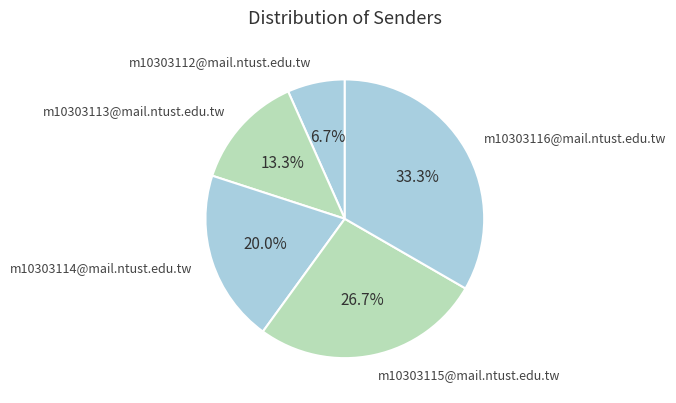

Rank the categories by value from lowest to highest.

m10303112@mail.ntust.edu.tw, m10303113@mail.ntust.edu.tw, m10303114@mail.ntust.edu.tw, m10303115@mail.ntust.edu.tw, m10303116@mail.ntust.edu.tw